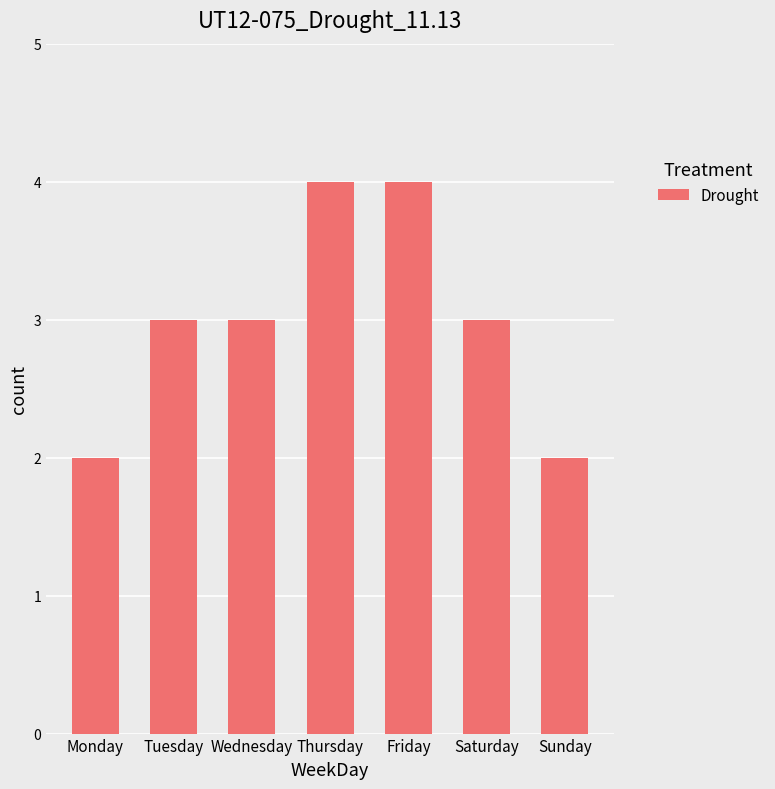

What is the ratio of the value at Saturday to the value at Wednesday?

1.0